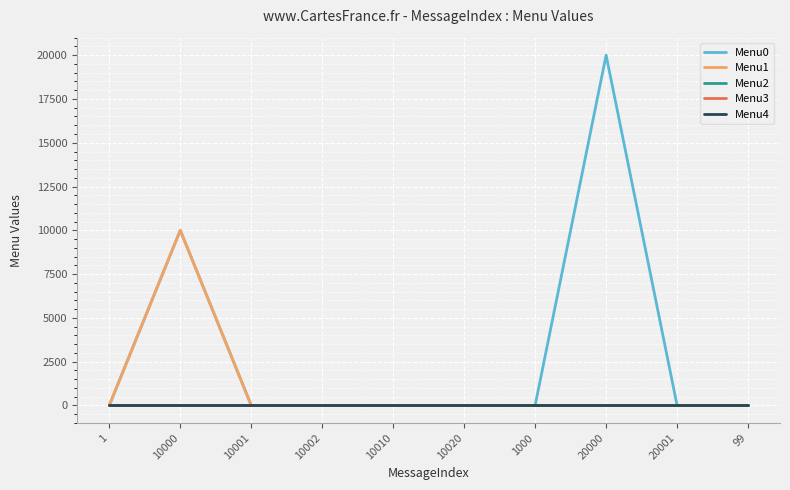

Reading left to right, extract all data points from this chart.

Menu0: 1=0	10000=10001	10001=0	10002=0	10010=0	10020=0	1000=0	20000=20001	20001=0	99=0
Menu1: 1=0	10000=10002	10001=0	10002=0	10010=0	10020=0	1000=0	20000=0	20001=0	99=0
Menu2: 1=0	10000=0	10001=0	10002=0	10010=0	10020=0	1000=0	20000=0	20001=0	99=0
Menu3: 1=0	10000=0	10001=0	10002=0	10010=0	10020=0	1000=0	20000=0	20001=0	99=0
Menu4: 1=0	10000=0	10001=0	10002=0	10010=0	10020=0	1000=0	20000=0	20001=0	99=0